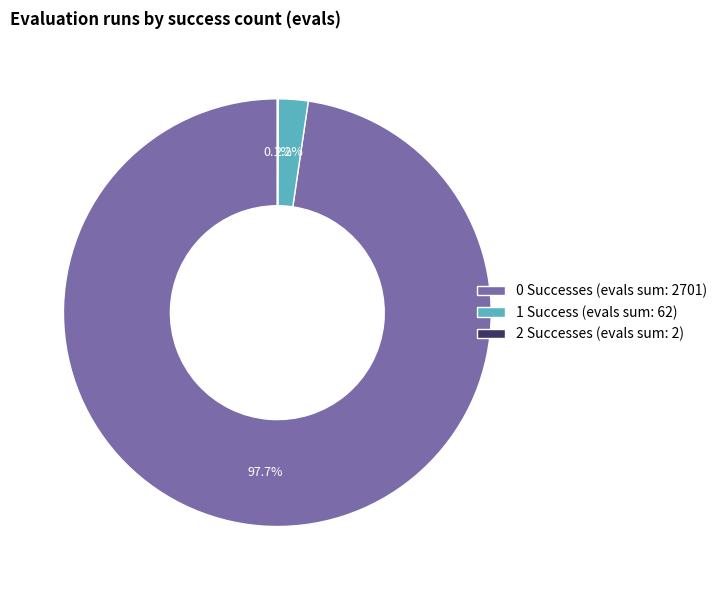

Which slice represents more than half of the pie?

0 Successes (evals sum: 2701)